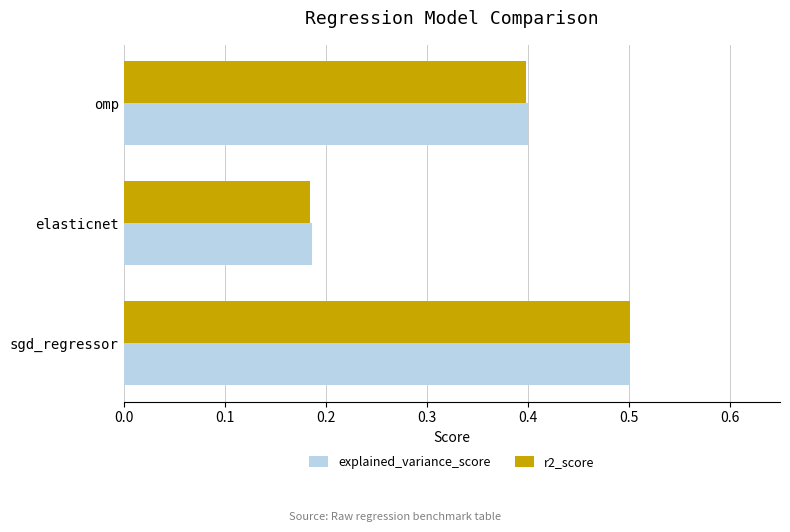

What is the maximum value for r2_score?

0.5